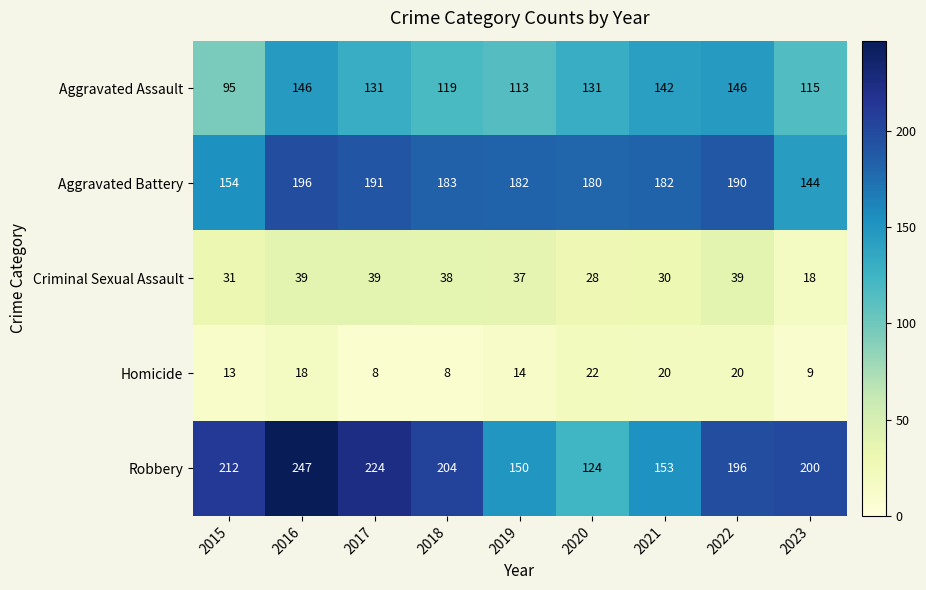

What is the sum of the Aggravated Assault values at 2015 and 2016?

241